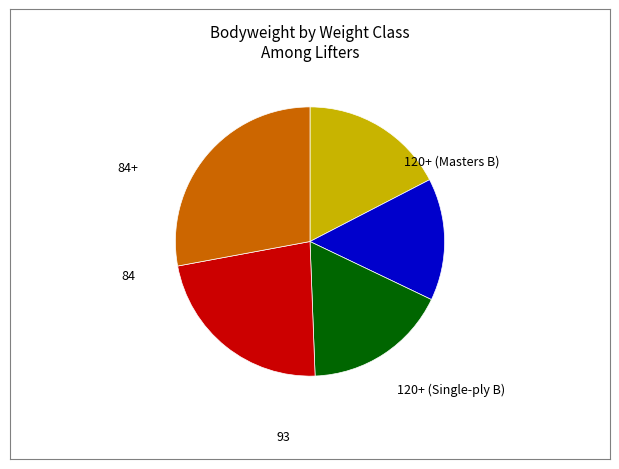

Is there a majority slice in this chart?

No